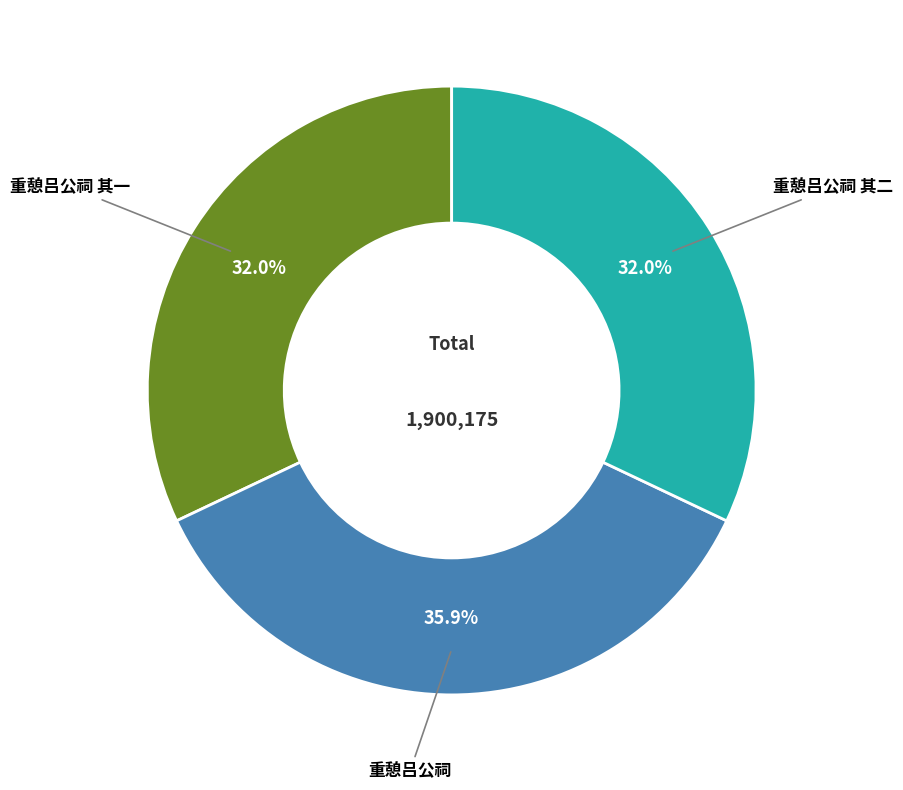

Which slice is the largest?

重憩吕公祠